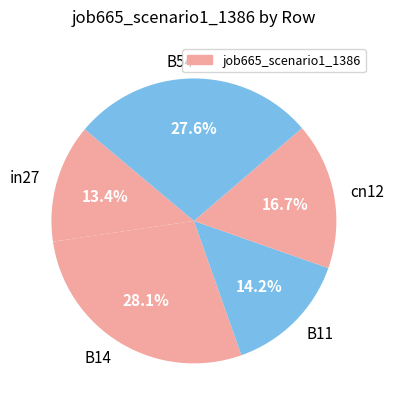

To the nearest percent, what is the average slice percentage?

20%